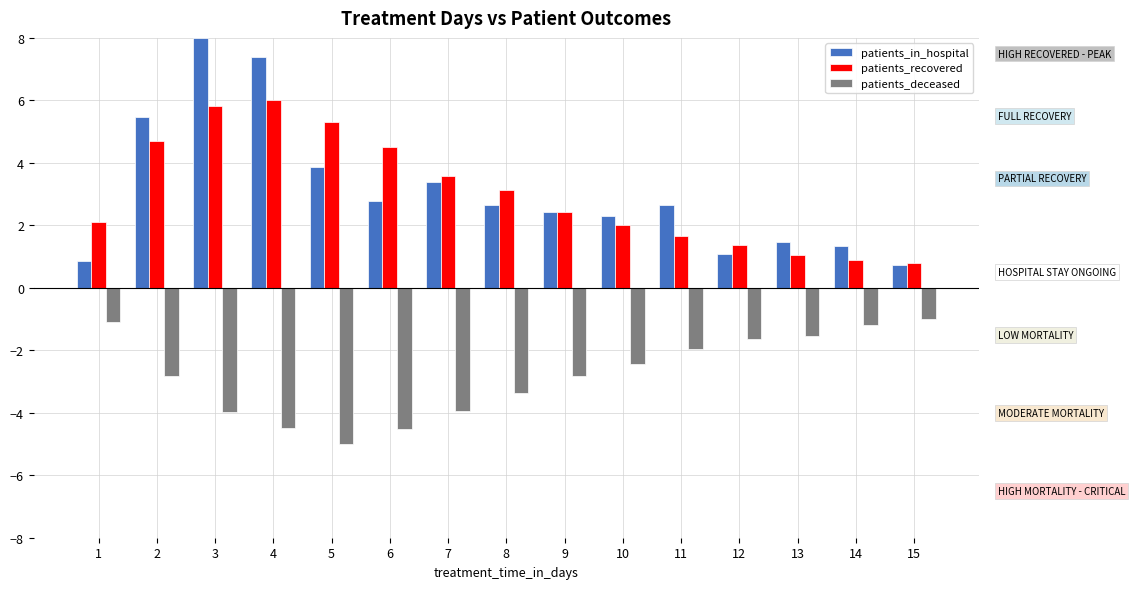

Which series has the widest spread of values?

patients_in_hospital